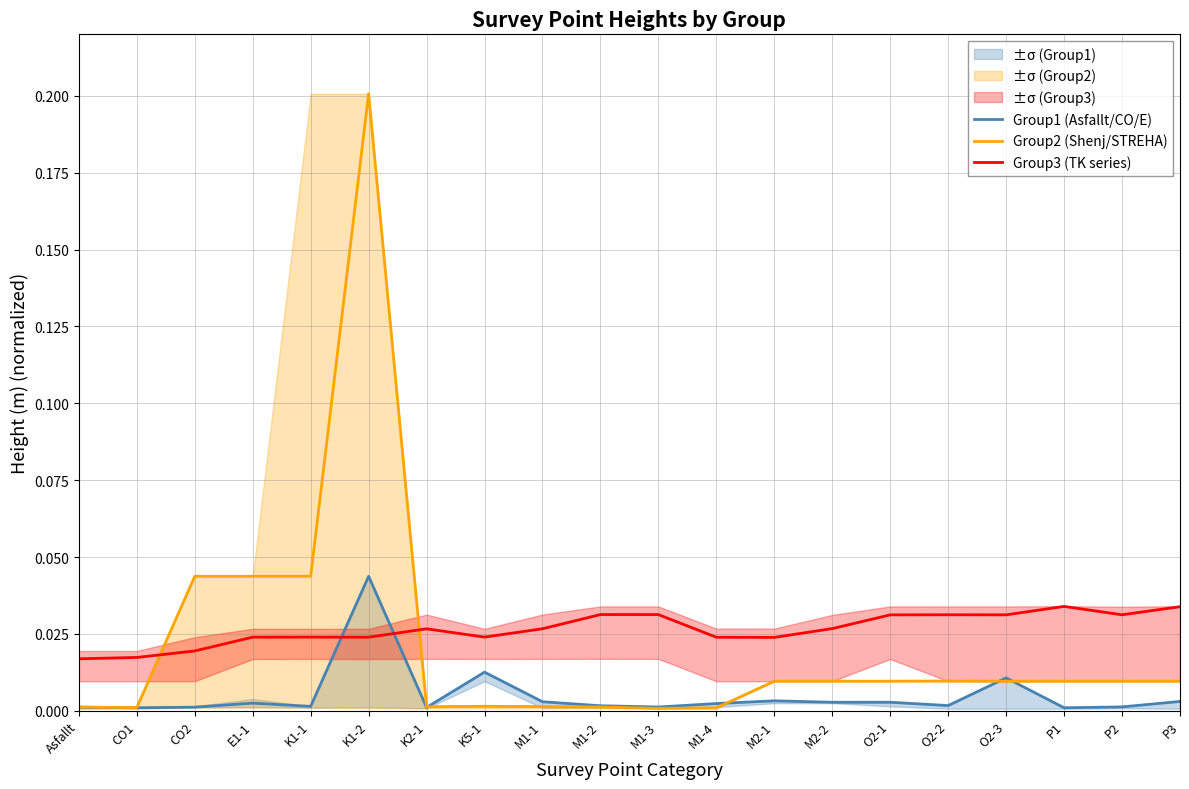

Between which two adjacent categories do Group2 (Shenj/STREHA) and Group3 (TK series) first intersect?

CO1 and CO2